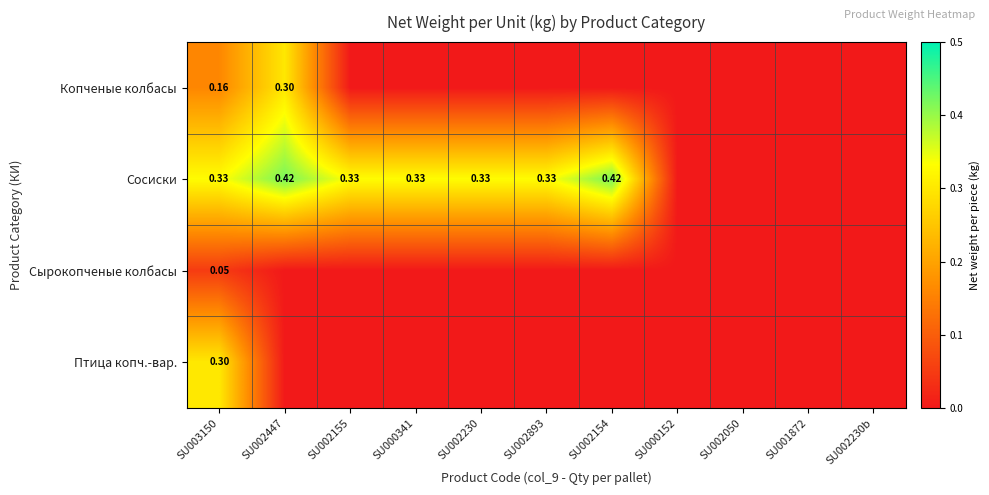

At SU003150, list the series in order from largest to smallest.

Сосиски, Птица копч.-вар., Копченые колбасы, Сырокопченые колбасы